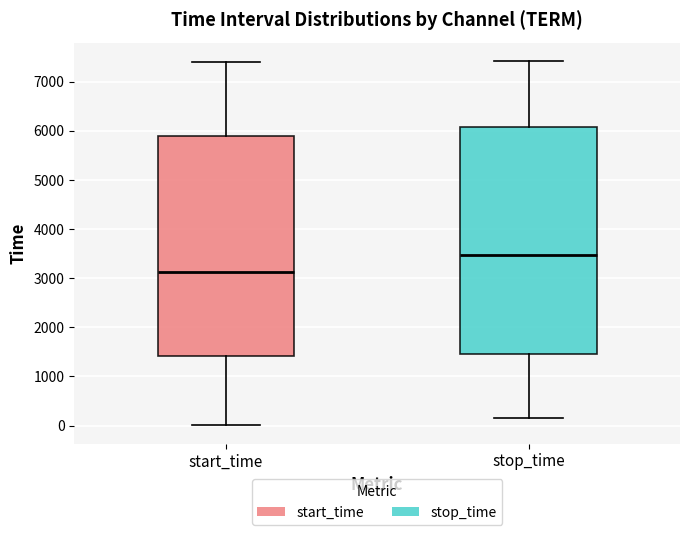

Reading left to right, read every box against the y-axis: the position of its median line, the range the box covers, and the ends of its whiskers. The values are not printed on the chart, so give them approximately, as read against the axis.

start_time: median 3100, box 1400 to 5900, whiskers 0 to 7400
stop_time: median 3500, box 1500 to 6100, whiskers 100 to 7400